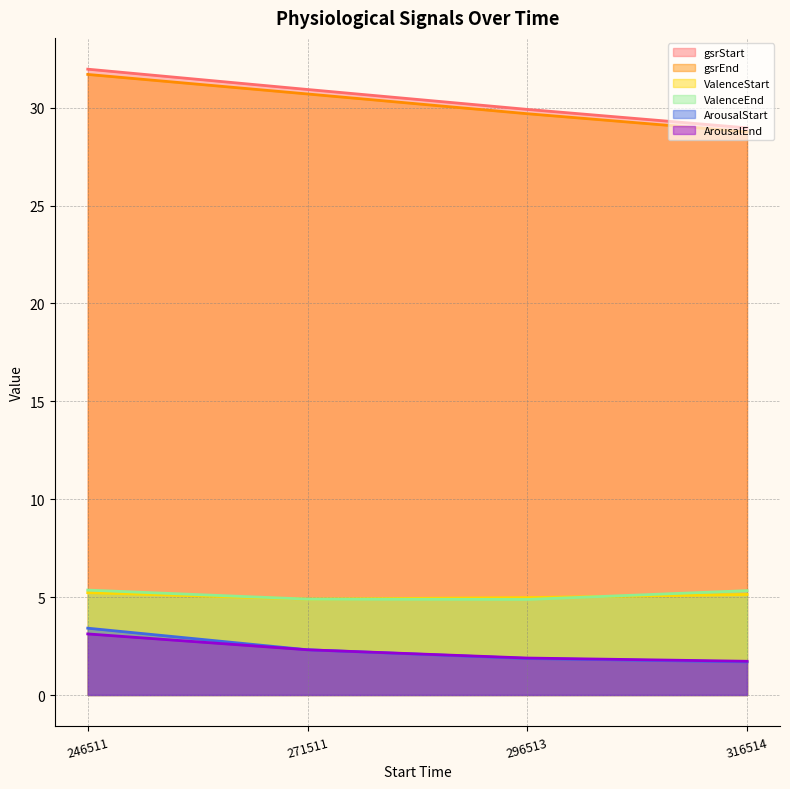

What is the lowest value of the gsrEnd series?

28.8